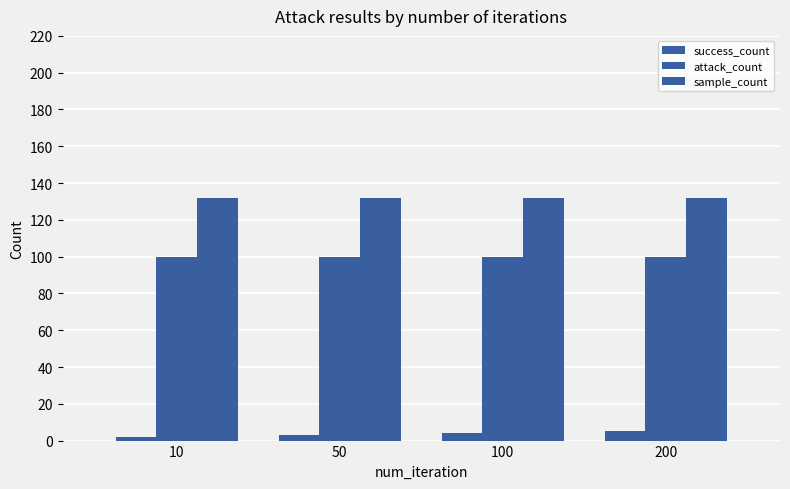

Does the chart contain stacked bars?

No